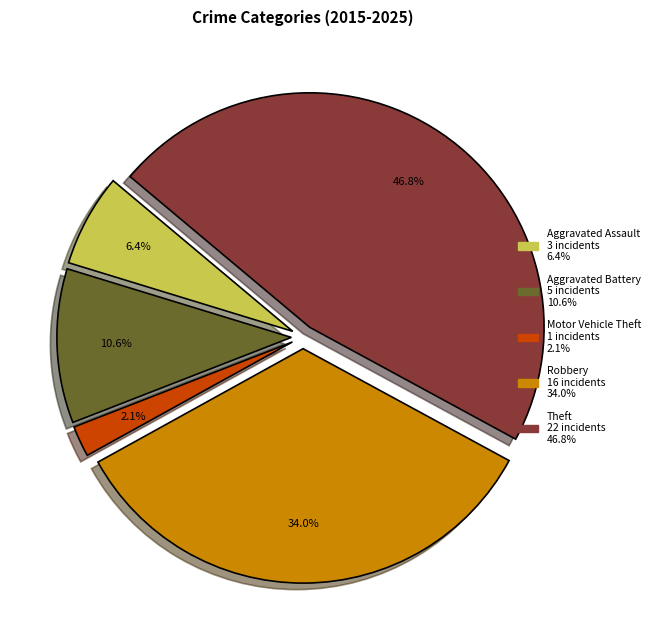

What percentage is the Theft slice, to the nearest percent?

47%